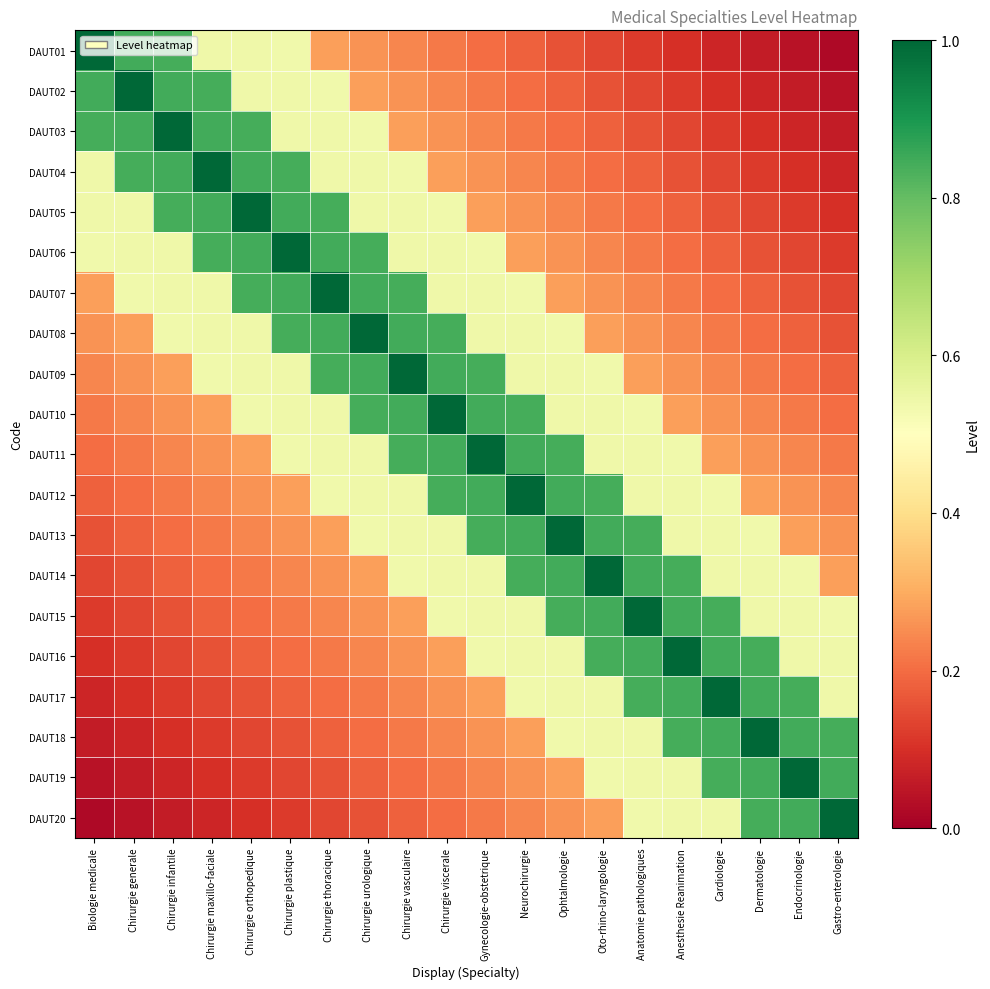

Reading right to left, list all the values displayed in this chart.

DAUT01: Gastro-enterologie=0.0	Endocrinologie=0.0	Dermatologie=0.1	Cardiologie=0.1	Anesthesie Reanimation=0.1	Anatomie pathologiques=0.1	Oto-rhino-laryngologie=0.1	Ophtalmologie=0.2	Neurochirurgie=0.2	Gynecologie-obstetrique=0.2	Chirurgie viscerale=0.2	Chirurgie vasculaire=0.2	Chirurgie urologique=0.3	Chirurgie thoracique=0.3	Chirurgie plastique=0.5	Chirurgie orthopedique=0.5	Chirurgie maxillo-faciale=0.5	Chirurgie infantile=0.8	Chirurgie generale=0.8	Biologie medicale=1.0
DAUT02: Gastro-enterologie=0.0	Endocrinologie=0.1	Dermatologie=0.1	Cardiologie=0.1	Anesthesie Reanimation=0.1	Anatomie pathologiques=0.1	Oto-rhino-laryngologie=0.2	Ophtalmologie=0.2	Neurochirurgie=0.2	Gynecologie-obstetrique=0.2	Chirurgie viscerale=0.2	Chirurgie vasculaire=0.3	Chirurgie urologique=0.3	Chirurgie thoracique=0.5	Chirurgie plastique=0.5	Chirurgie orthopedique=0.5	Chirurgie maxillo-faciale=0.8	Chirurgie infantile=0.8	Chirurgie generale=1.0	Biologie medicale=0.8
DAUT03: Gastro-enterologie=0.1	Endocrinologie=0.1	Dermatologie=0.1	Cardiologie=0.1	Anesthesie Reanimation=0.1	Anatomie pathologiques=0.2	Oto-rhino-laryngologie=0.2	Ophtalmologie=0.2	Neurochirurgie=0.2	Gynecologie-obstetrique=0.2	Chirurgie viscerale=0.3	Chirurgie vasculaire=0.3	Chirurgie urologique=0.5	Chirurgie thoracique=0.5	Chirurgie plastique=0.5	Chirurgie orthopedique=0.8	Chirurgie maxillo-faciale=0.8	Chirurgie infantile=1.0	Chirurgie generale=0.8	Biologie medicale=0.8
DAUT04: Gastro-enterologie=0.1	Endocrinologie=0.1	Dermatologie=0.1	Cardiologie=0.1	Anesthesie Reanimation=0.2	Anatomie pathologiques=0.2	Oto-rhino-laryngologie=0.2	Ophtalmologie=0.2	Neurochirurgie=0.2	Gynecologie-obstetrique=0.3	Chirurgie viscerale=0.3	Chirurgie vasculaire=0.5	Chirurgie urologique=0.5	Chirurgie thoracique=0.5	Chirurgie plastique=0.8	Chirurgie orthopedique=0.8	Chirurgie maxillo-faciale=1.0	Chirurgie infantile=0.8	Chirurgie generale=0.8	Biologie medicale=0.5
DAUT05: Gastro-enterologie=0.1	Endocrinologie=0.1	Dermatologie=0.1	Cardiologie=0.2	Anesthesie Reanimation=0.2	Anatomie pathologiques=0.2	Oto-rhino-laryngologie=0.2	Ophtalmologie=0.2	Neurochirurgie=0.3	Gynecologie-obstetrique=0.3	Chirurgie viscerale=0.5	Chirurgie vasculaire=0.5	Chirurgie urologique=0.5	Chirurgie thoracique=0.8	Chirurgie plastique=0.8	Chirurgie orthopedique=1.0	Chirurgie maxillo-faciale=0.8	Chirurgie infantile=0.8	Chirurgie generale=0.5	Biologie medicale=0.5
DAUT06: Gastro-enterologie=0.1	Endocrinologie=0.1	Dermatologie=0.2	Cardiologie=0.2	Anesthesie Reanimation=0.2	Anatomie pathologiques=0.2	Oto-rhino-laryngologie=0.2	Ophtalmologie=0.3	Neurochirurgie=0.3	Gynecologie-obstetrique=0.5	Chirurgie viscerale=0.5	Chirurgie vasculaire=0.5	Chirurgie urologique=0.8	Chirurgie thoracique=0.8	Chirurgie plastique=1.0	Chirurgie orthopedique=0.8	Chirurgie maxillo-faciale=0.8	Chirurgie infantile=0.5	Chirurgie generale=0.5	Biologie medicale=0.5
DAUT07: Gastro-enterologie=0.1	Endocrinologie=0.2	Dermatologie=0.2	Cardiologie=0.2	Anesthesie Reanimation=0.2	Anatomie pathologiques=0.2	Oto-rhino-laryngologie=0.3	Ophtalmologie=0.3	Neurochirurgie=0.5	Gynecologie-obstetrique=0.5	Chirurgie viscerale=0.5	Chirurgie vasculaire=0.8	Chirurgie urologique=0.8	Chirurgie thoracique=1.0	Chirurgie plastique=0.8	Chirurgie orthopedique=0.8	Chirurgie maxillo-faciale=0.5	Chirurgie infantile=0.5	Chirurgie generale=0.5	Biologie medicale=0.3
DAUT08: Gastro-enterologie=0.2	Endocrinologie=0.2	Dermatologie=0.2	Cardiologie=0.2	Anesthesie Reanimation=0.2	Anatomie pathologiques=0.3	Oto-rhino-laryngologie=0.3	Ophtalmologie=0.5	Neurochirurgie=0.5	Gynecologie-obstetrique=0.5	Chirurgie viscerale=0.8	Chirurgie vasculaire=0.8	Chirurgie urologique=1.0	Chirurgie thoracique=0.8	Chirurgie plastique=0.8	Chirurgie orthopedique=0.5	Chirurgie maxillo-faciale=0.5	Chirurgie infantile=0.5	Chirurgie generale=0.3	Biologie medicale=0.3
DAUT09: Gastro-enterologie=0.2	Endocrinologie=0.2	Dermatologie=0.2	Cardiologie=0.2	Anesthesie Reanimation=0.3	Anatomie pathologiques=0.3	Oto-rhino-laryngologie=0.5	Ophtalmologie=0.5	Neurochirurgie=0.5	Gynecologie-obstetrique=0.8	Chirurgie viscerale=0.8	Chirurgie vasculaire=1.0	Chirurgie urologique=0.8	Chirurgie thoracique=0.8	Chirurgie plastique=0.5	Chirurgie orthopedique=0.5	Chirurgie maxillo-faciale=0.5	Chirurgie infantile=0.3	Chirurgie generale=0.3	Biologie medicale=0.2
DAUT10: Gastro-enterologie=0.2	Endocrinologie=0.2	Dermatologie=0.2	Cardiologie=0.3	Anesthesie Reanimation=0.3	Anatomie pathologiques=0.5	Oto-rhino-laryngologie=0.5	Ophtalmologie=0.5	Neurochirurgie=0.8	Gynecologie-obstetrique=0.8	Chirurgie viscerale=1.0	Chirurgie vasculaire=0.8	Chirurgie urologique=0.8	Chirurgie thoracique=0.5	Chirurgie plastique=0.5	Chirurgie orthopedique=0.5	Chirurgie maxillo-faciale=0.3	Chirurgie infantile=0.3	Chirurgie generale=0.2	Biologie medicale=0.2
DAUT11: Gastro-enterologie=0.2	Endocrinologie=0.2	Dermatologie=0.3	Cardiologie=0.3	Anesthesie Reanimation=0.5	Anatomie pathologiques=0.5	Oto-rhino-laryngologie=0.5	Ophtalmologie=0.8	Neurochirurgie=0.8	Gynecologie-obstetrique=1.0	Chirurgie viscerale=0.8	Chirurgie vasculaire=0.8	Chirurgie urologique=0.5	Chirurgie thoracique=0.5	Chirurgie plastique=0.5	Chirurgie orthopedique=0.3	Chirurgie maxillo-faciale=0.3	Chirurgie infantile=0.2	Chirurgie generale=0.2	Biologie medicale=0.2
DAUT12: Gastro-enterologie=0.2	Endocrinologie=0.3	Dermatologie=0.3	Cardiologie=0.5	Anesthesie Reanimation=0.5	Anatomie pathologiques=0.5	Oto-rhino-laryngologie=0.8	Ophtalmologie=0.8	Neurochirurgie=1.0	Gynecologie-obstetrique=0.8	Chirurgie viscerale=0.8	Chirurgie vasculaire=0.5	Chirurgie urologique=0.5	Chirurgie thoracique=0.5	Chirurgie plastique=0.3	Chirurgie orthopedique=0.3	Chirurgie maxillo-faciale=0.2	Chirurgie infantile=0.2	Chirurgie generale=0.2	Biologie medicale=0.2
DAUT13: Gastro-enterologie=0.3	Endocrinologie=0.3	Dermatologie=0.5	Cardiologie=0.5	Anesthesie Reanimation=0.5	Anatomie pathologiques=0.8	Oto-rhino-laryngologie=0.8	Ophtalmologie=1.0	Neurochirurgie=0.8	Gynecologie-obstetrique=0.8	Chirurgie viscerale=0.5	Chirurgie vasculaire=0.5	Chirurgie urologique=0.5	Chirurgie thoracique=0.3	Chirurgie plastique=0.3	Chirurgie orthopedique=0.2	Chirurgie maxillo-faciale=0.2	Chirurgie infantile=0.2	Chirurgie generale=0.2	Biologie medicale=0.2
DAUT14: Gastro-enterologie=0.3	Endocrinologie=0.5	Dermatologie=0.5	Cardiologie=0.5	Anesthesie Reanimation=0.8	Anatomie pathologiques=0.8	Oto-rhino-laryngologie=1.0	Ophtalmologie=0.8	Neurochirurgie=0.8	Gynecologie-obstetrique=0.5	Chirurgie viscerale=0.5	Chirurgie vasculaire=0.5	Chirurgie urologique=0.3	Chirurgie thoracique=0.3	Chirurgie plastique=0.2	Chirurgie orthopedique=0.2	Chirurgie maxillo-faciale=0.2	Chirurgie infantile=0.2	Chirurgie generale=0.2	Biologie medicale=0.1
DAUT15: Gastro-enterologie=0.5	Endocrinologie=0.5	Dermatologie=0.5	Cardiologie=0.8	Anesthesie Reanimation=0.8	Anatomie pathologiques=1.0	Oto-rhino-laryngologie=0.8	Ophtalmologie=0.8	Neurochirurgie=0.5	Gynecologie-obstetrique=0.5	Chirurgie viscerale=0.5	Chirurgie vasculaire=0.3	Chirurgie urologique=0.3	Chirurgie thoracique=0.2	Chirurgie plastique=0.2	Chirurgie orthopedique=0.2	Chirurgie maxillo-faciale=0.2	Chirurgie infantile=0.2	Chirurgie generale=0.1	Biologie medicale=0.1
DAUT16: Gastro-enterologie=0.5	Endocrinologie=0.5	Dermatologie=0.8	Cardiologie=0.8	Anesthesie Reanimation=1.0	Anatomie pathologiques=0.8	Oto-rhino-laryngologie=0.8	Ophtalmologie=0.5	Neurochirurgie=0.5	Gynecologie-obstetrique=0.5	Chirurgie viscerale=0.3	Chirurgie vasculaire=0.3	Chirurgie urologique=0.2	Chirurgie thoracique=0.2	Chirurgie plastique=0.2	Chirurgie orthopedique=0.2	Chirurgie maxillo-faciale=0.2	Chirurgie infantile=0.1	Chirurgie generale=0.1	Biologie medicale=0.1
DAUT17: Gastro-enterologie=0.5	Endocrinologie=0.8	Dermatologie=0.8	Cardiologie=1.0	Anesthesie Reanimation=0.8	Anatomie pathologiques=0.8	Oto-rhino-laryngologie=0.5	Ophtalmologie=0.5	Neurochirurgie=0.5	Gynecologie-obstetrique=0.3	Chirurgie viscerale=0.3	Chirurgie vasculaire=0.2	Chirurgie urologique=0.2	Chirurgie thoracique=0.2	Chirurgie plastique=0.2	Chirurgie orthopedique=0.2	Chirurgie maxillo-faciale=0.1	Chirurgie infantile=0.1	Chirurgie generale=0.1	Biologie medicale=0.1
DAUT18: Gastro-enterologie=0.8	Endocrinologie=0.8	Dermatologie=1.0	Cardiologie=0.8	Anesthesie Reanimation=0.8	Anatomie pathologiques=0.5	Oto-rhino-laryngologie=0.5	Ophtalmologie=0.5	Neurochirurgie=0.3	Gynecologie-obstetrique=0.3	Chirurgie viscerale=0.2	Chirurgie vasculaire=0.2	Chirurgie urologique=0.2	Chirurgie thoracique=0.2	Chirurgie plastique=0.2	Chirurgie orthopedique=0.1	Chirurgie maxillo-faciale=0.1	Chirurgie infantile=0.1	Chirurgie generale=0.1	Biologie medicale=0.1
DAUT19: Gastro-enterologie=0.8	Endocrinologie=1.0	Dermatologie=0.8	Cardiologie=0.8	Anesthesie Reanimation=0.5	Anatomie pathologiques=0.5	Oto-rhino-laryngologie=0.5	Ophtalmologie=0.3	Neurochirurgie=0.3	Gynecologie-obstetrique=0.2	Chirurgie viscerale=0.2	Chirurgie vasculaire=0.2	Chirurgie urologique=0.2	Chirurgie thoracique=0.2	Chirurgie plastique=0.1	Chirurgie orthopedique=0.1	Chirurgie maxillo-faciale=0.1	Chirurgie infantile=0.1	Chirurgie generale=0.1	Biologie medicale=0.0
DAUT20: Gastro-enterologie=1.0	Endocrinologie=0.8	Dermatologie=0.8	Cardiologie=0.5	Anesthesie Reanimation=0.5	Anatomie pathologiques=0.5	Oto-rhino-laryngologie=0.3	Ophtalmologie=0.3	Neurochirurgie=0.2	Gynecologie-obstetrique=0.2	Chirurgie viscerale=0.2	Chirurgie vasculaire=0.2	Chirurgie urologique=0.2	Chirurgie thoracique=0.1	Chirurgie plastique=0.1	Chirurgie orthopedique=0.1	Chirurgie maxillo-faciale=0.1	Chirurgie infantile=0.1	Chirurgie generale=0.0	Biologie medicale=0.0